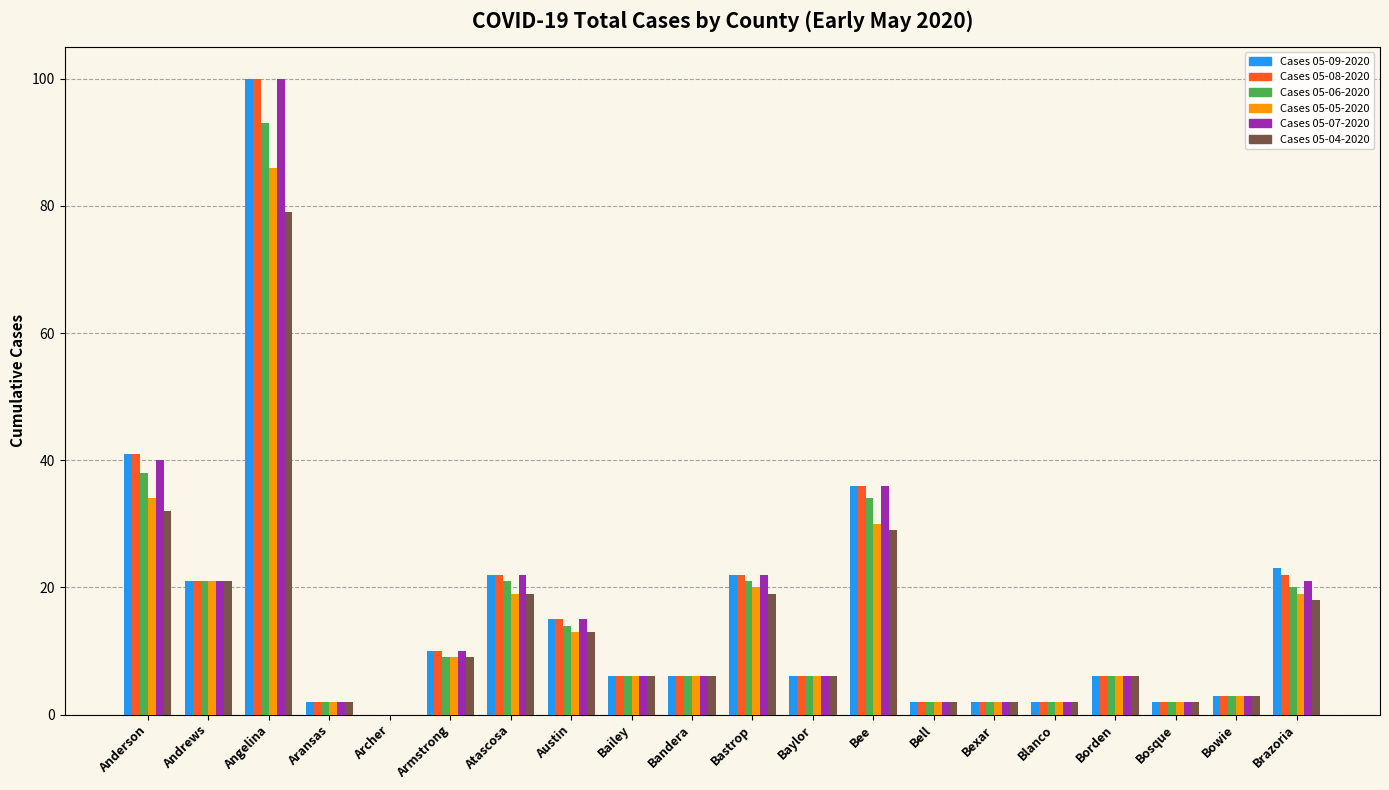

The Cases 05-08-2020 series shows 45 at Archer. True or false?

False